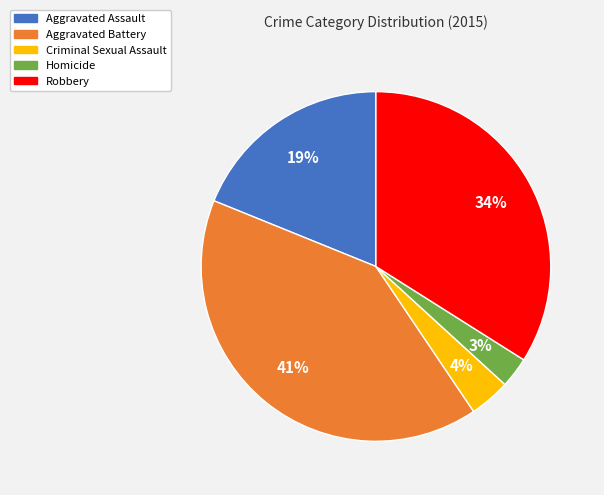

Is there a majority slice in this chart?

No